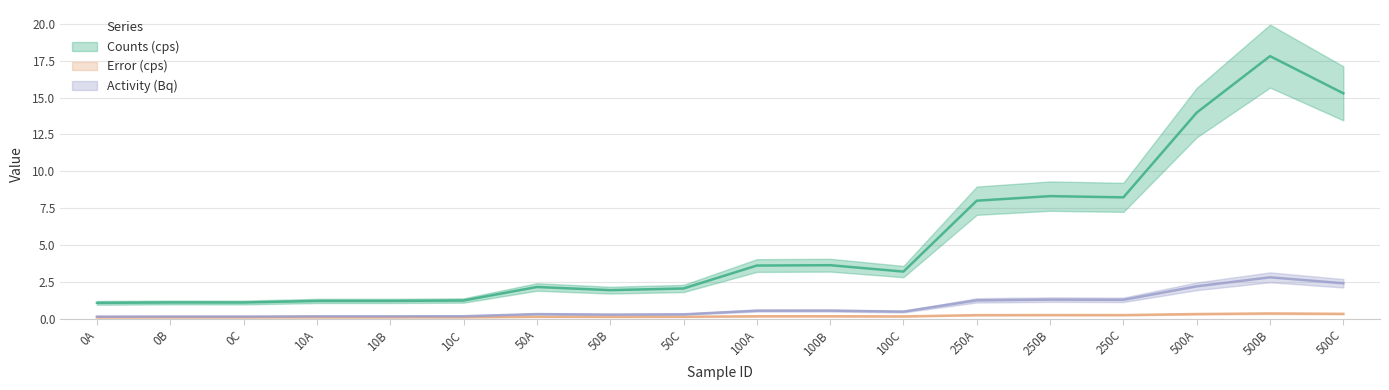

The value of Counts (cps) at 0A is 1.1. True or false?

True